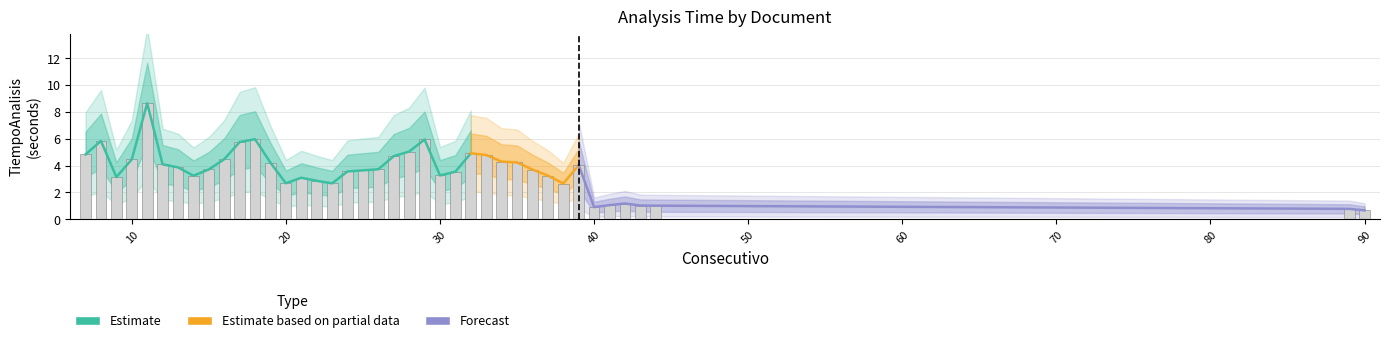

List the labels in order of value, smallest first.

90, 89, 40, 44, 43, 41, 42, 38, 23, 20, 22, 21, 9, 14, 37, 30, 31, 24, 25, 36, 15, 26, 13, 39, 12, 19, 35, 34, 10, 16, 27, 33, 7, 32, 28, 17, 8, 29, 18, 11